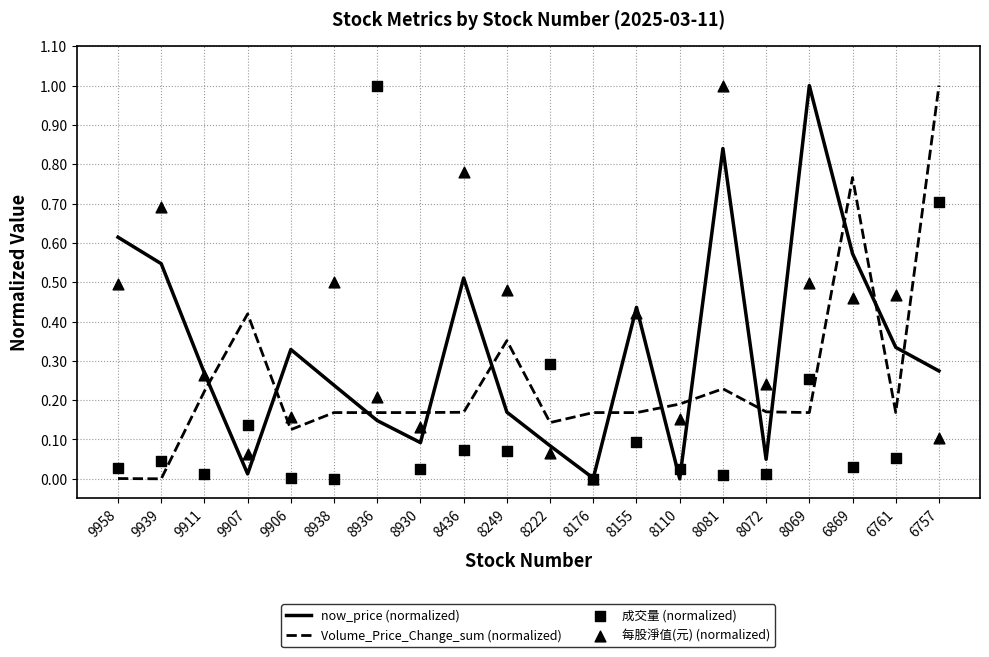

Which series has the largest total across all categories?

每股淨值(元) (normalized)